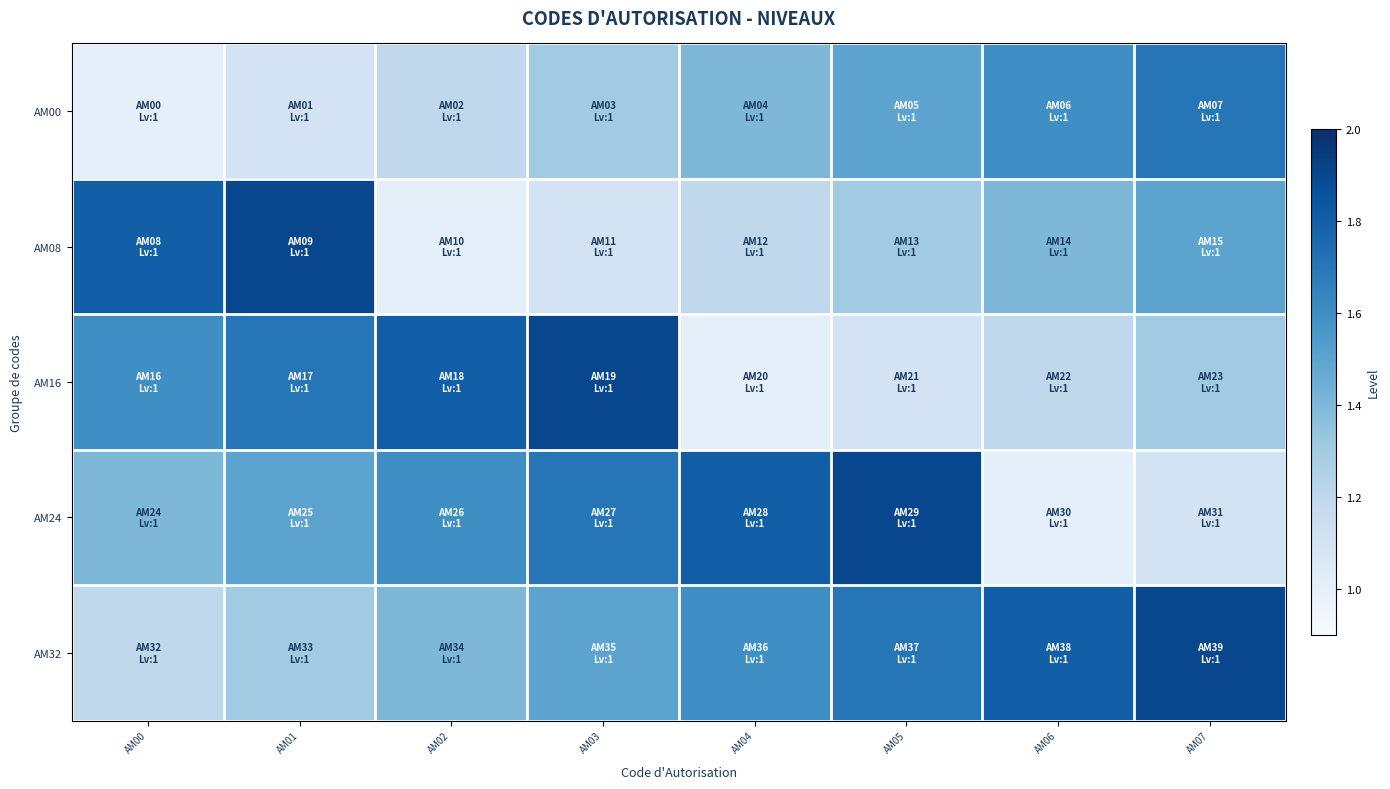

Which series has the largest range (max minus min)?

AM08